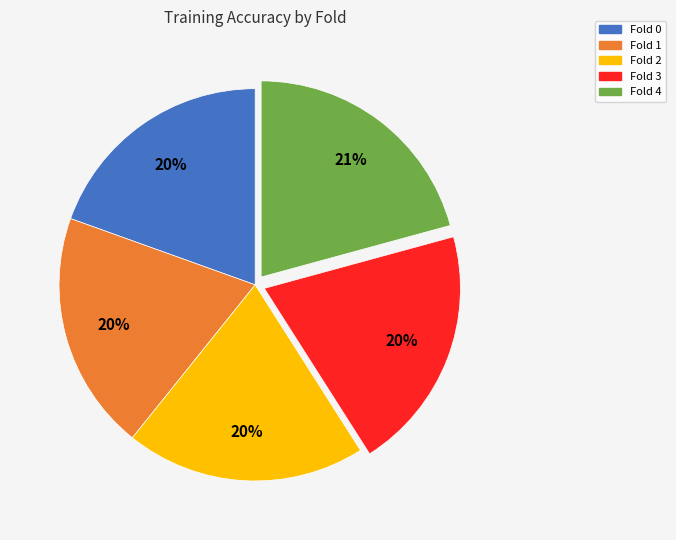

The Fold 1 slice represents 20% of the pie. True or false?

True